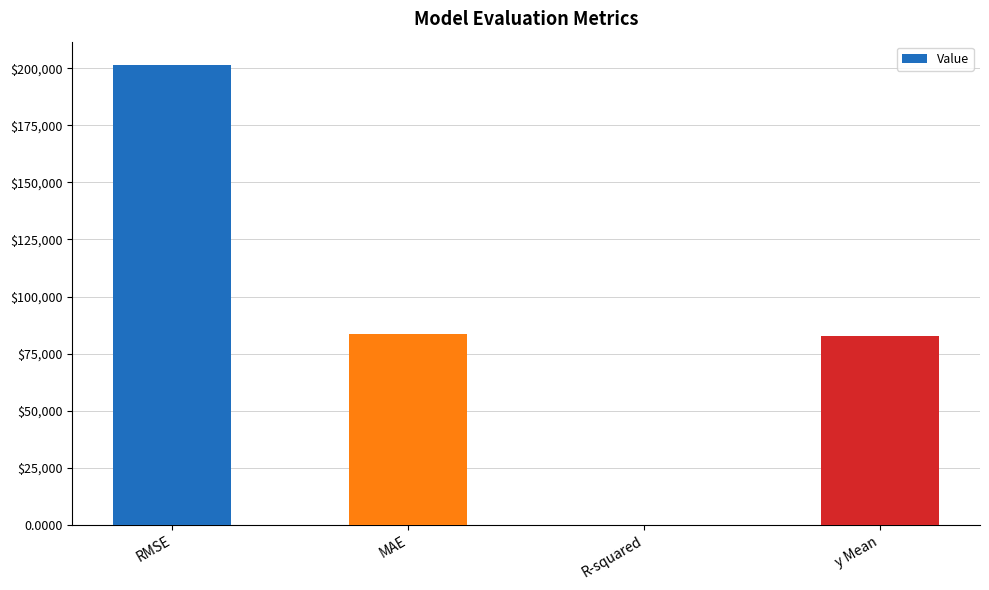

What is the sum of all values?

367695.7